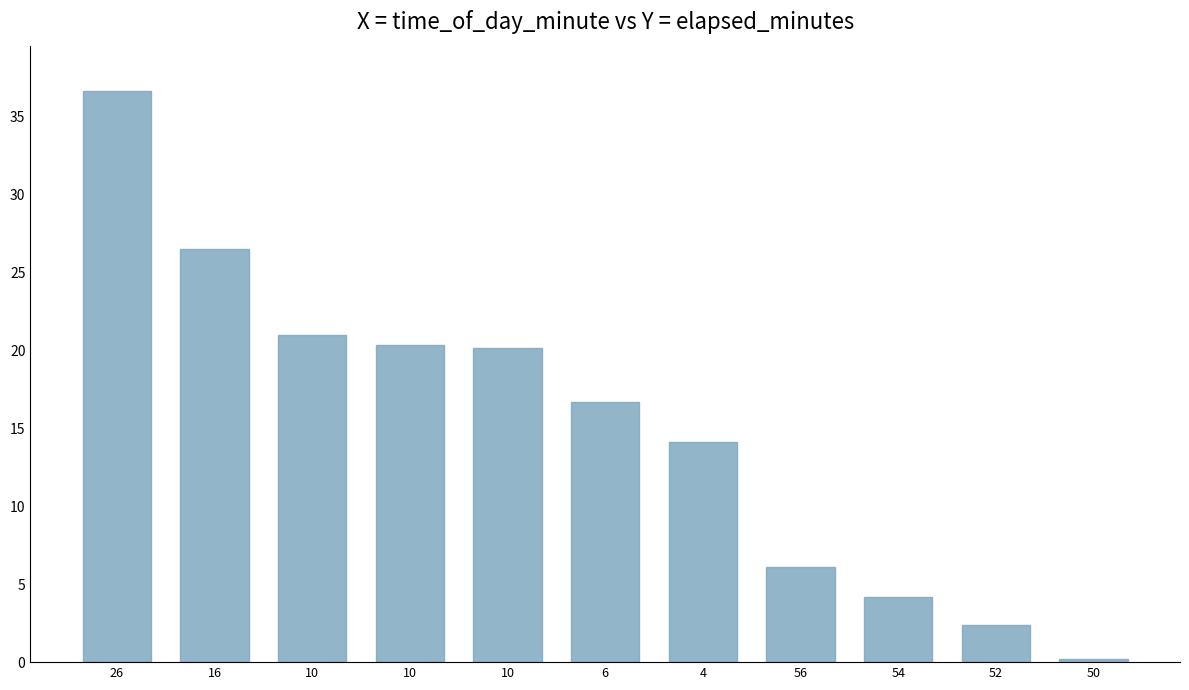

Count the number of values greater than 16.

6